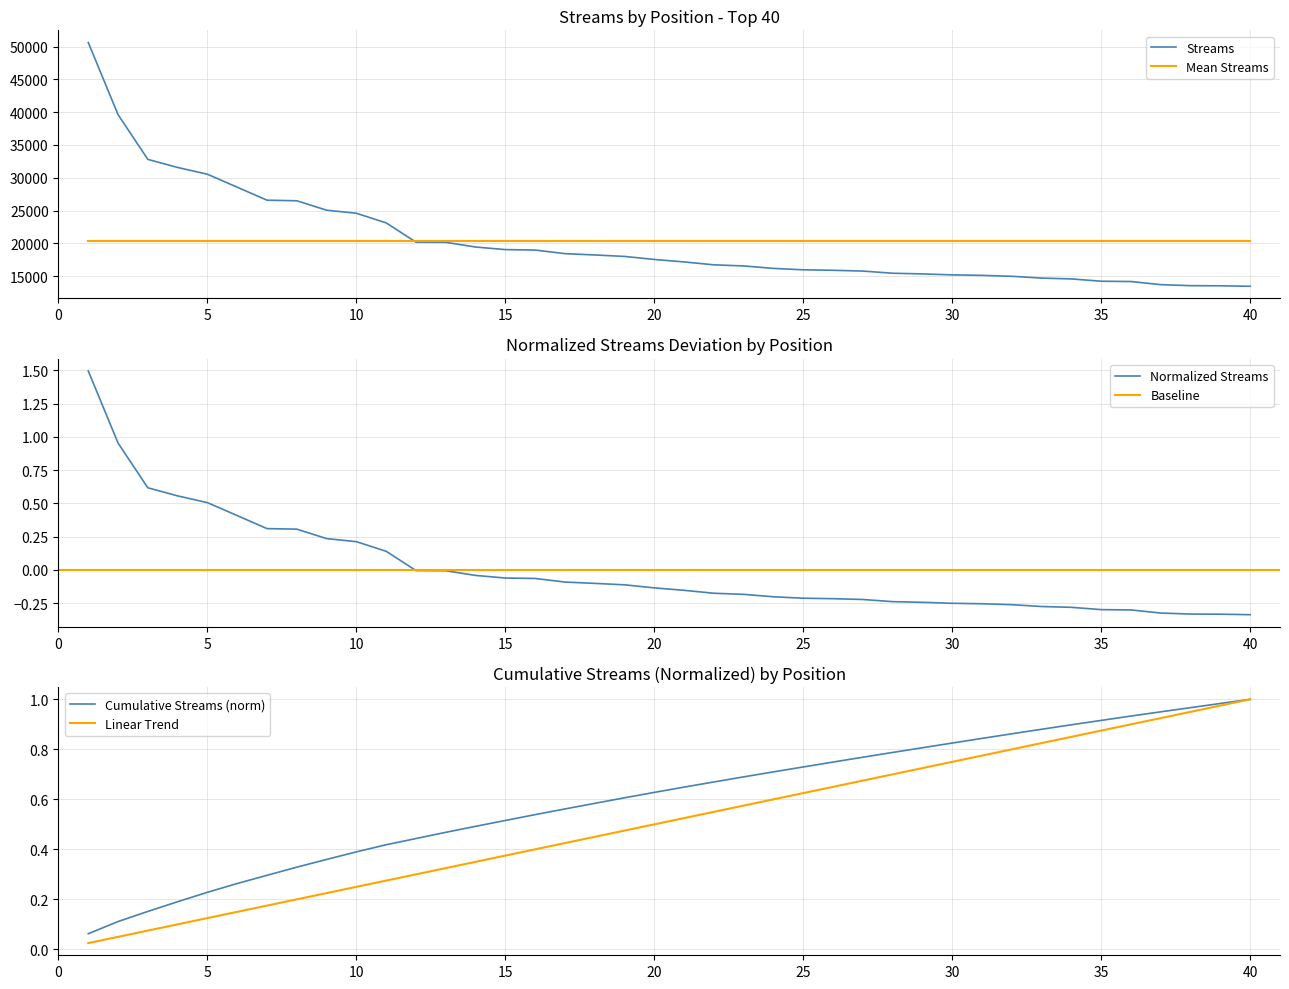

Reading left to right, list all the values displayed in this chart.

50621	39617	32795	31564	30530	28554	26571	26485	25047	24577	23111	20171	20144	19430	19036	18967	18419	18218	17997	17532	17157	16712	16544	16171	15955	15883	15761	15430	15329	15182	15108	14967	14689	14564	14213	14167	13691	13536	13517	13443